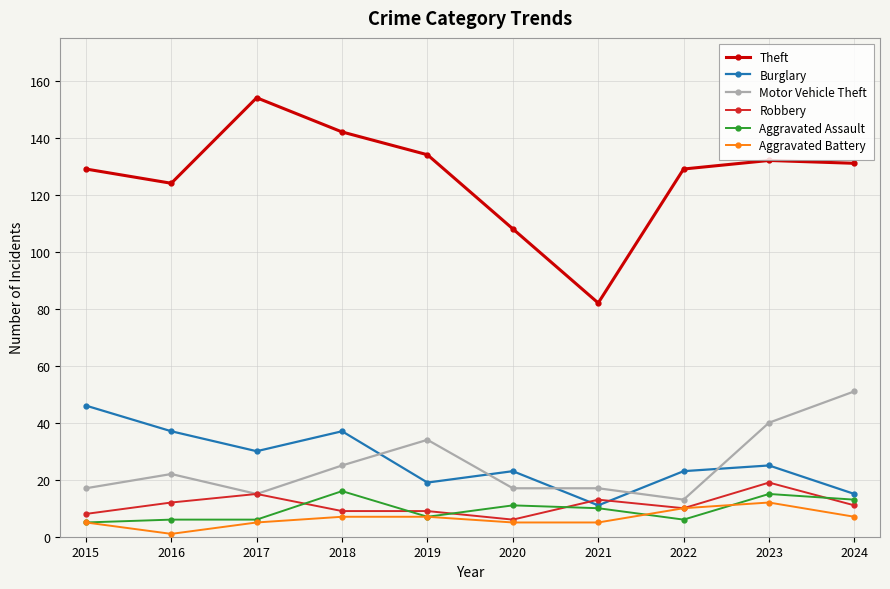

True or false: Burglary has more than 2 interior local peaks.

True